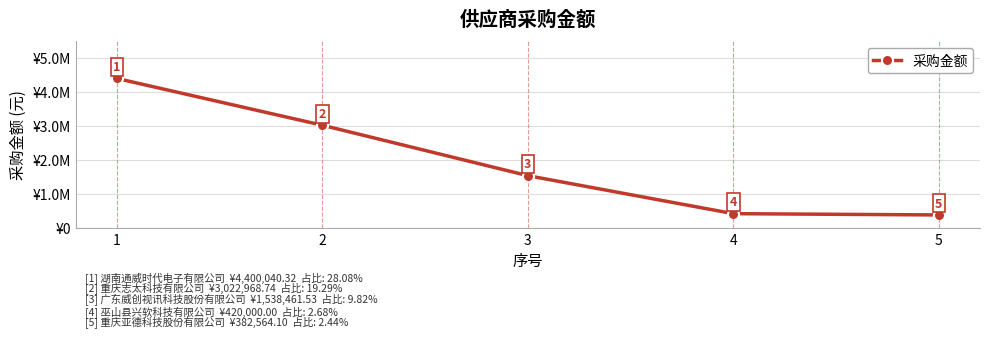

Reading left to right, what are all the values shown in this chart?

1=4400040.3	2=3022968.7	3=1538461.5	4=420000.0	5=382564.1